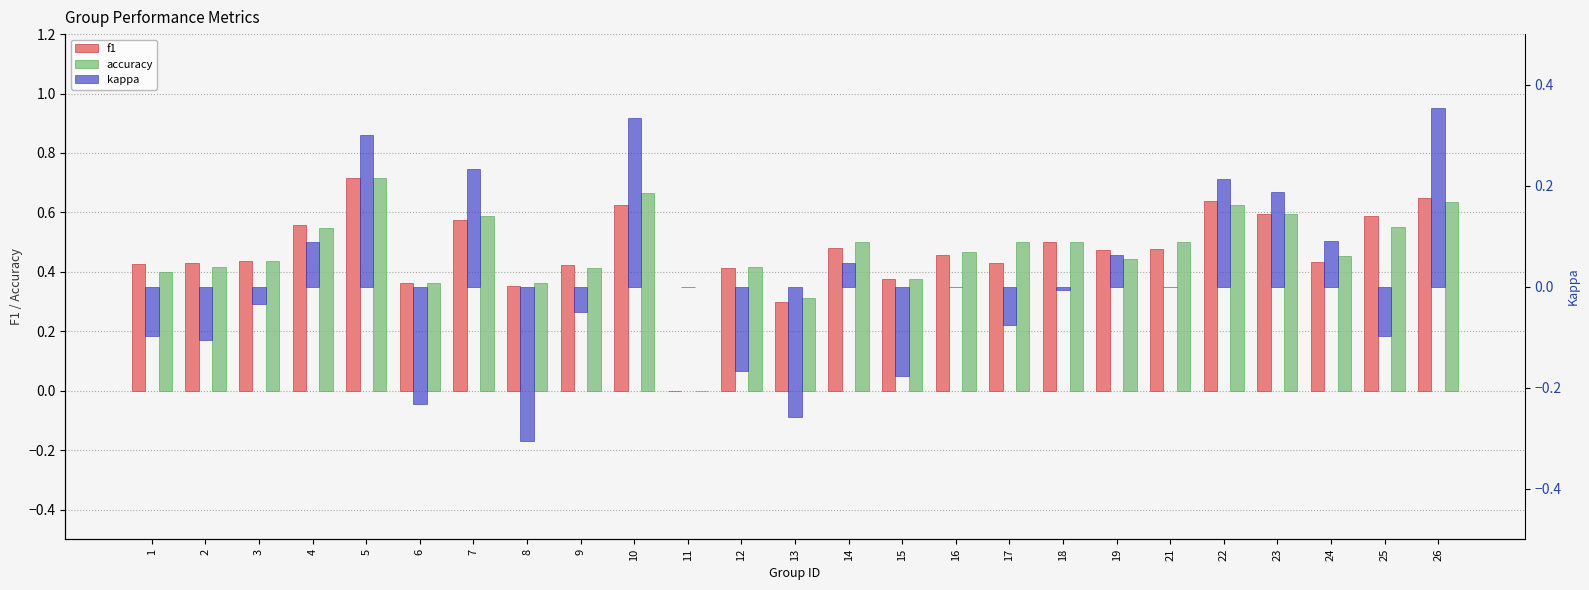

Is the value of f1 at 19 greater than the value of accuracy at 3?

Yes